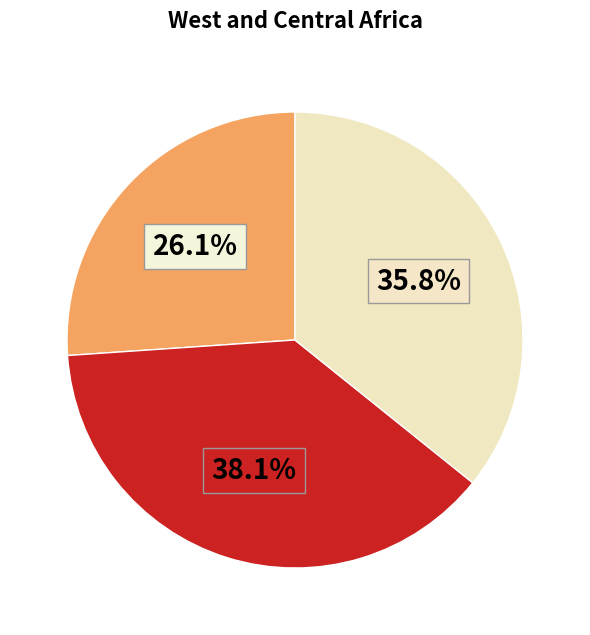

Does any single category account for the majority?

No